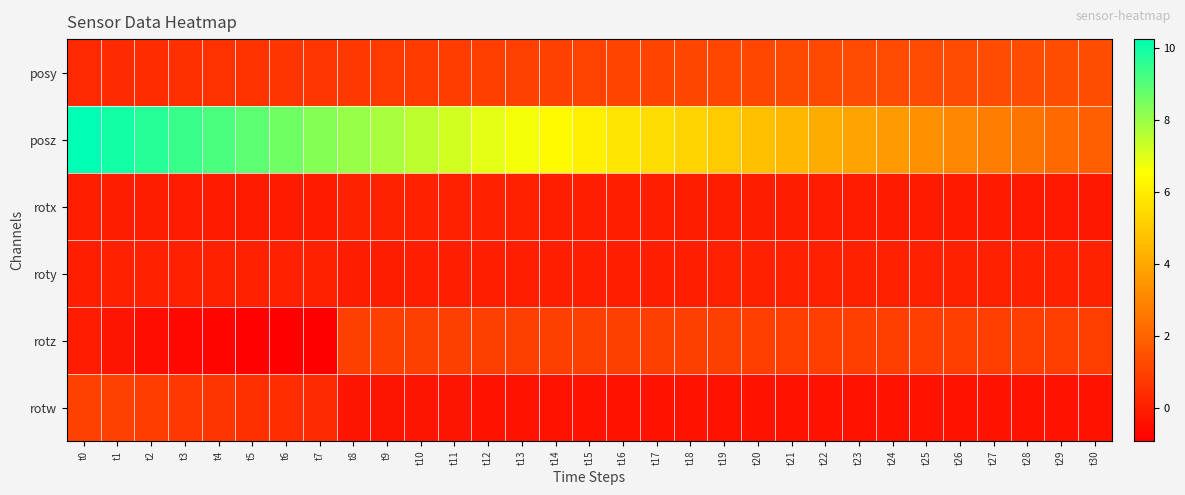

Count the number of categories in the chart.

31